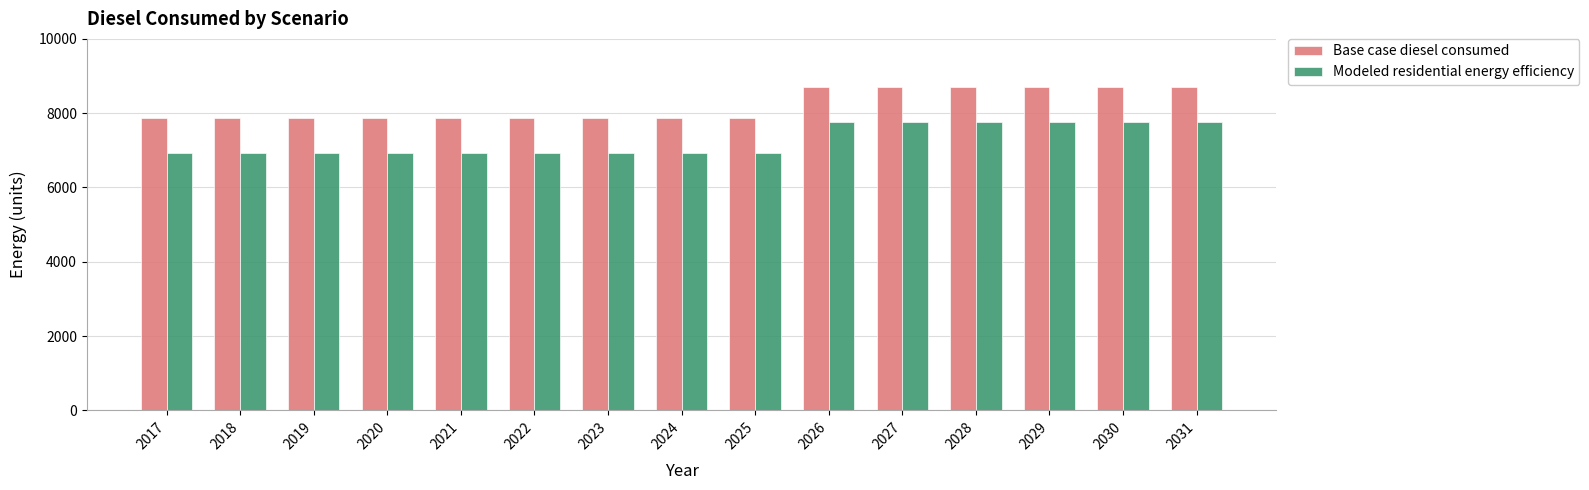

What is the total value across all series at 2021?

14819.9